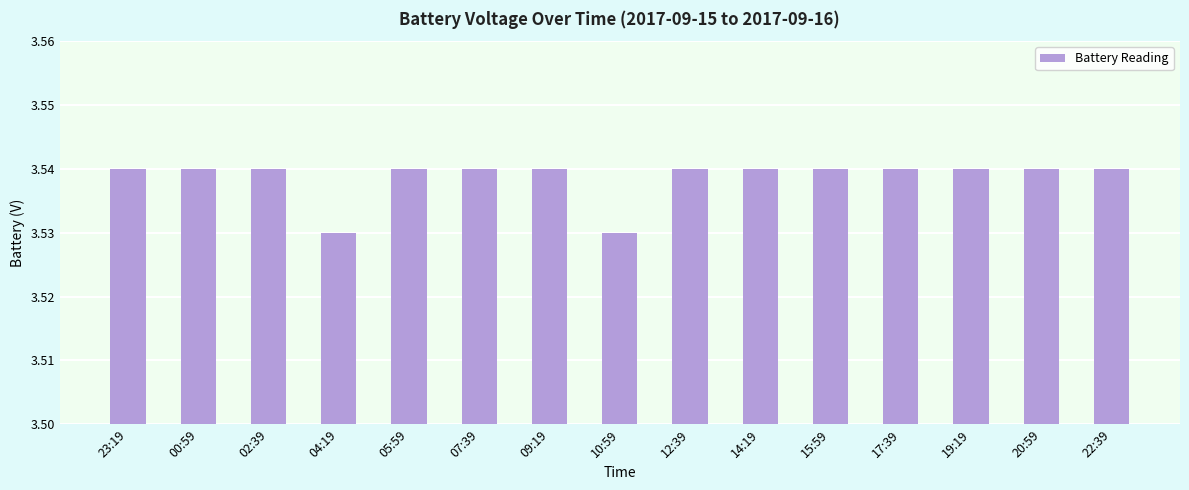

What is the label of the 4th bar from the right?

17:39